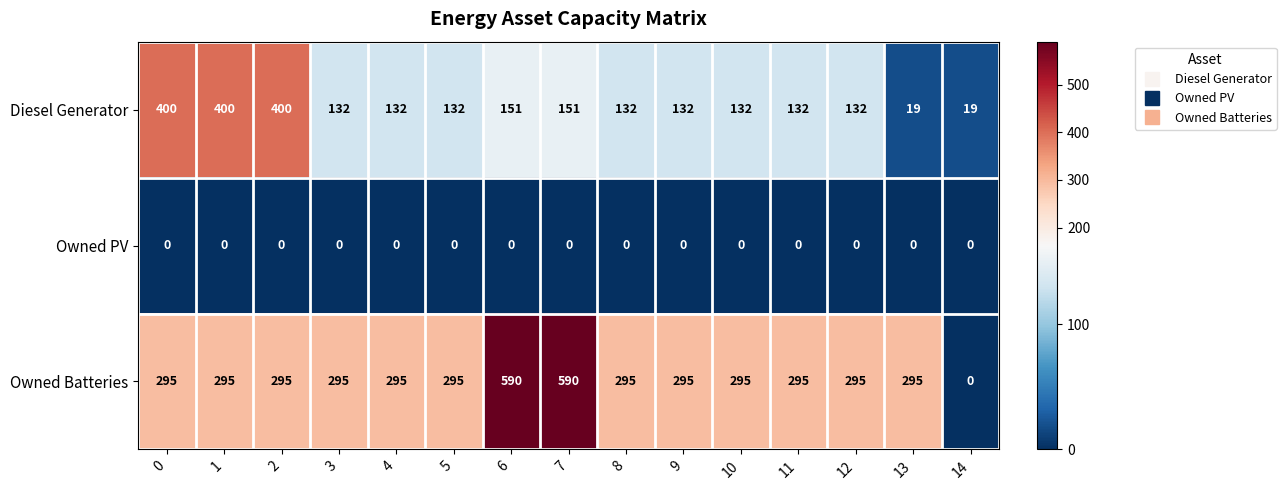

What is the spread (max minus min) of values at 11?

295